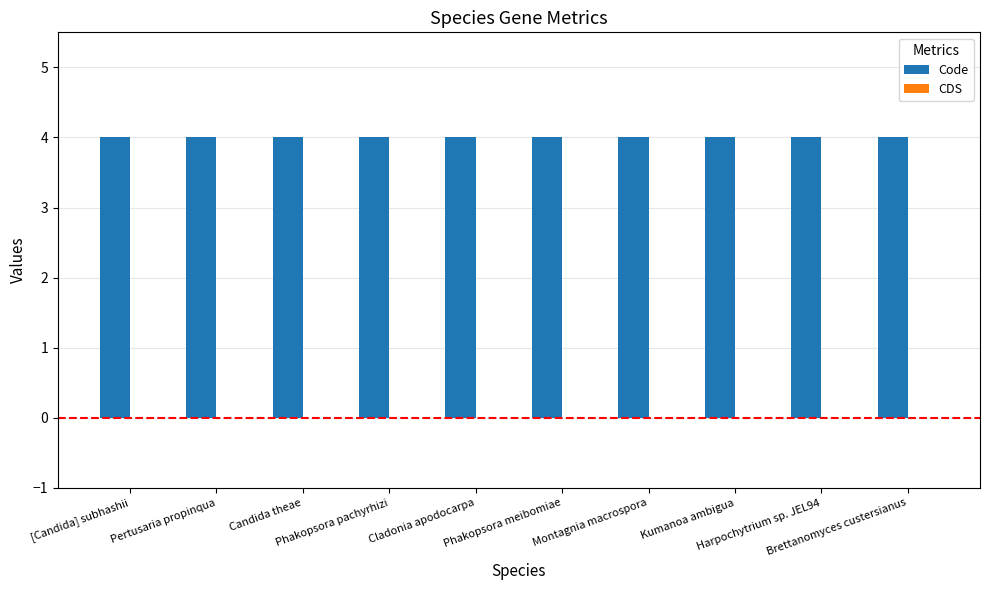

What is the sum of all Code values?

40